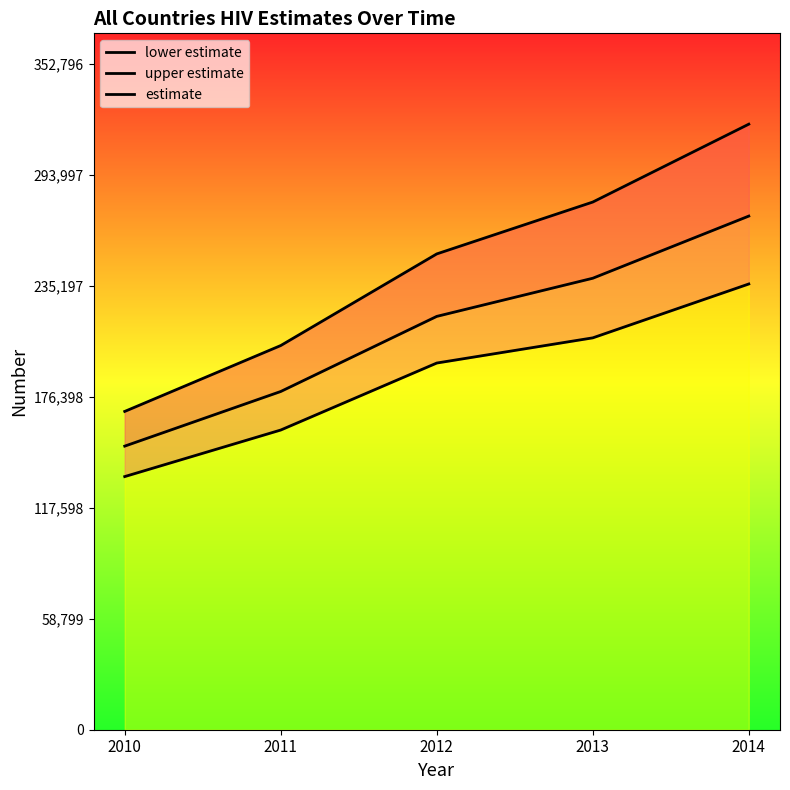

What are all the series names shown in the legend?

upper estimate, estimate, lower estimate